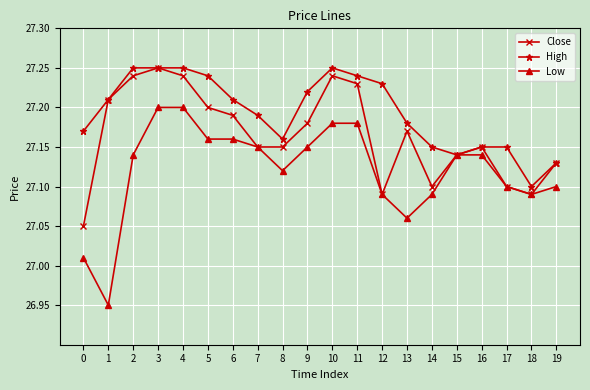

How many lines are shown in the chart?

3